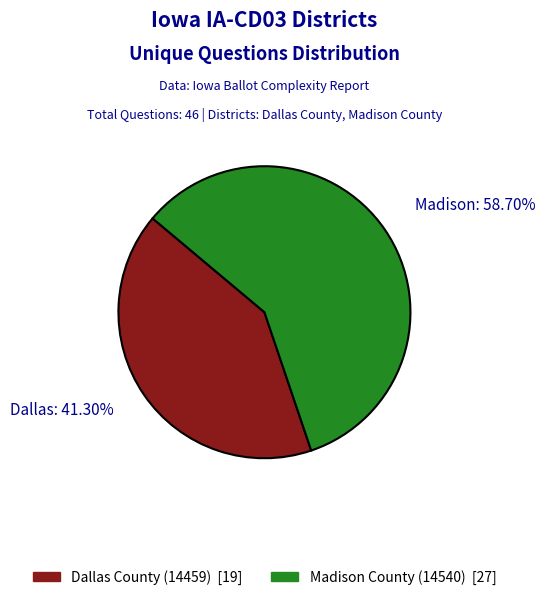

Count the number of slices in the pie.

2